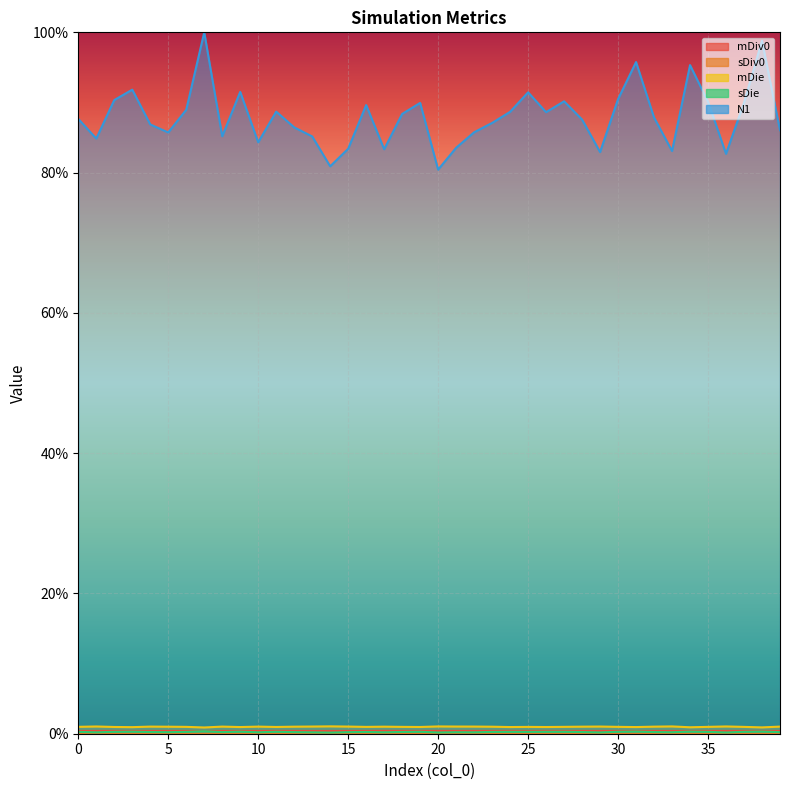

Count the sDie values in the range 0 to 1.

40